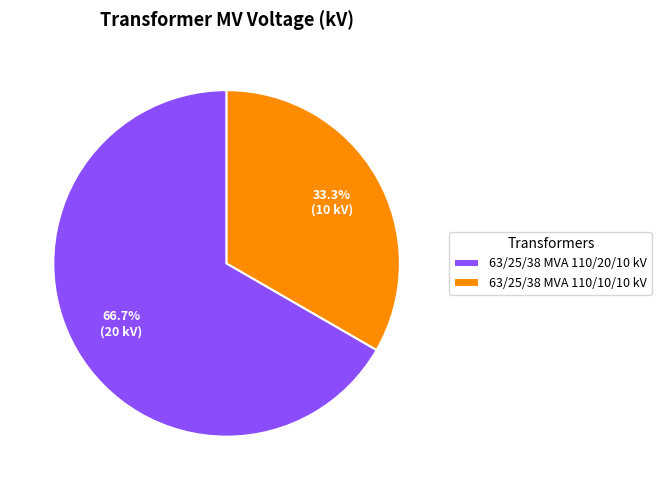

What is the largest slice in the pie chart?

63/25/38 MVA 110/20/10 kV